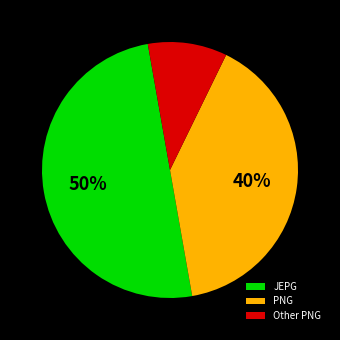

Is PNG the majority of the pie?

No